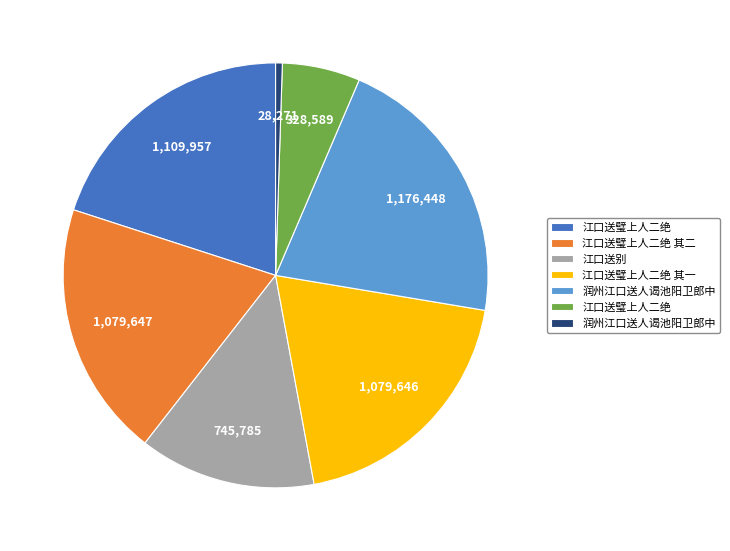

Is there a majority slice in this chart?

No